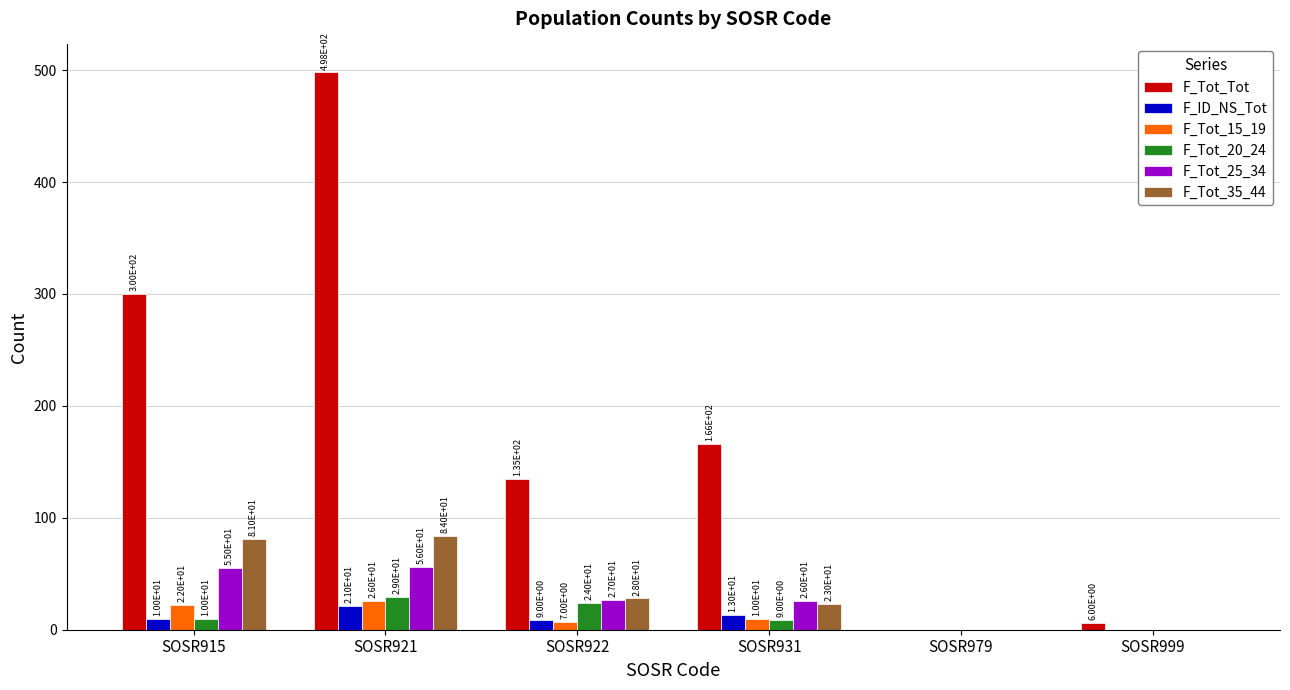

Reading left to right, extract all data points from this chart.

F_Tot_Tot: SOSR915=300	SOSR921=498	SOSR922=135	SOSR931=166	SOSR979=0	SOSR999=6
F_ID_NS_Tot: SOSR915=10	SOSR921=21	SOSR922=9	SOSR931=13	SOSR979=0	SOSR999=0
F_Tot_15_19: SOSR915=22	SOSR921=26	SOSR922=7	SOSR931=10	SOSR979=0	SOSR999=0
F_Tot_20_24: SOSR915=10	SOSR921=29	SOSR922=24	SOSR931=9	SOSR979=0	SOSR999=0
F_Tot_25_34: SOSR915=55	SOSR921=56	SOSR922=27	SOSR931=26	SOSR979=0	SOSR999=0
F_Tot_35_44: SOSR915=81	SOSR921=84	SOSR922=28	SOSR931=23	SOSR979=0	SOSR999=0